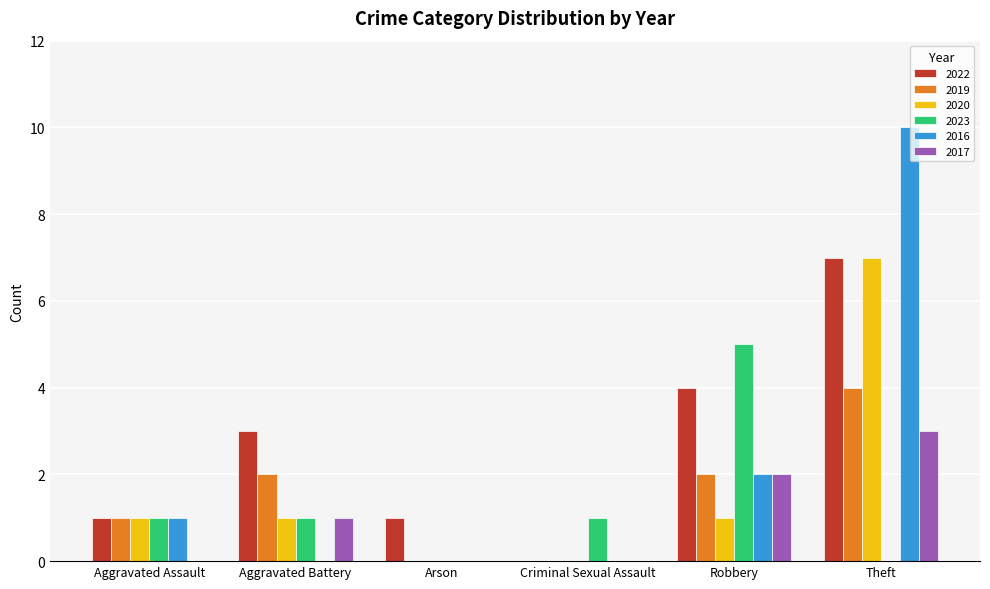

What is the approximate value of 2017 at Theft?

3